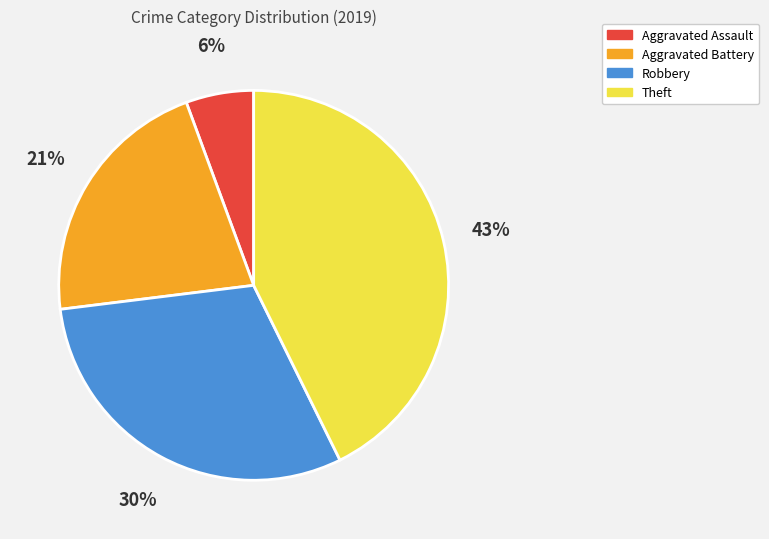

Is it true that Aggravated Battery is 21% of the pie?

True